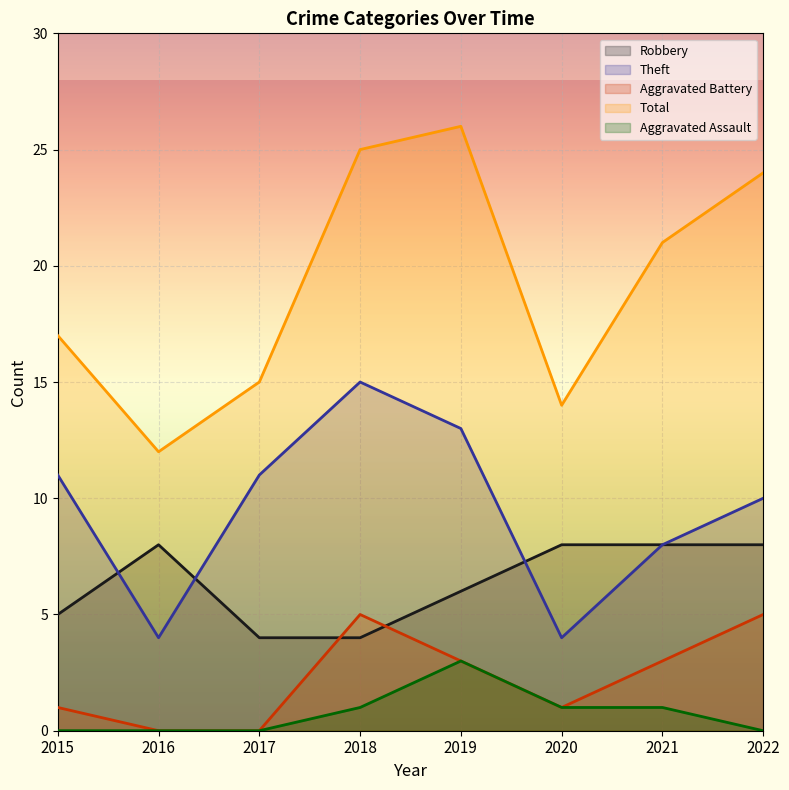

List the labels in order of Theft value, largest first.

2018, 2019, 2015, 2017, 2022, 2021, 2016, 2020